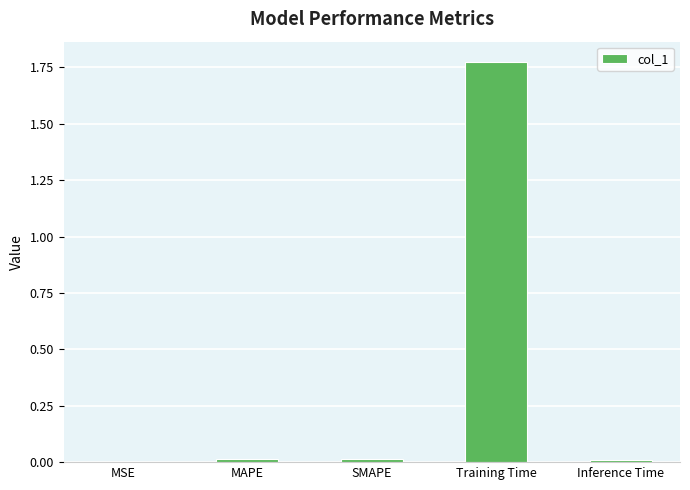

At which category does the chart reach its peak across all series?

Training Time